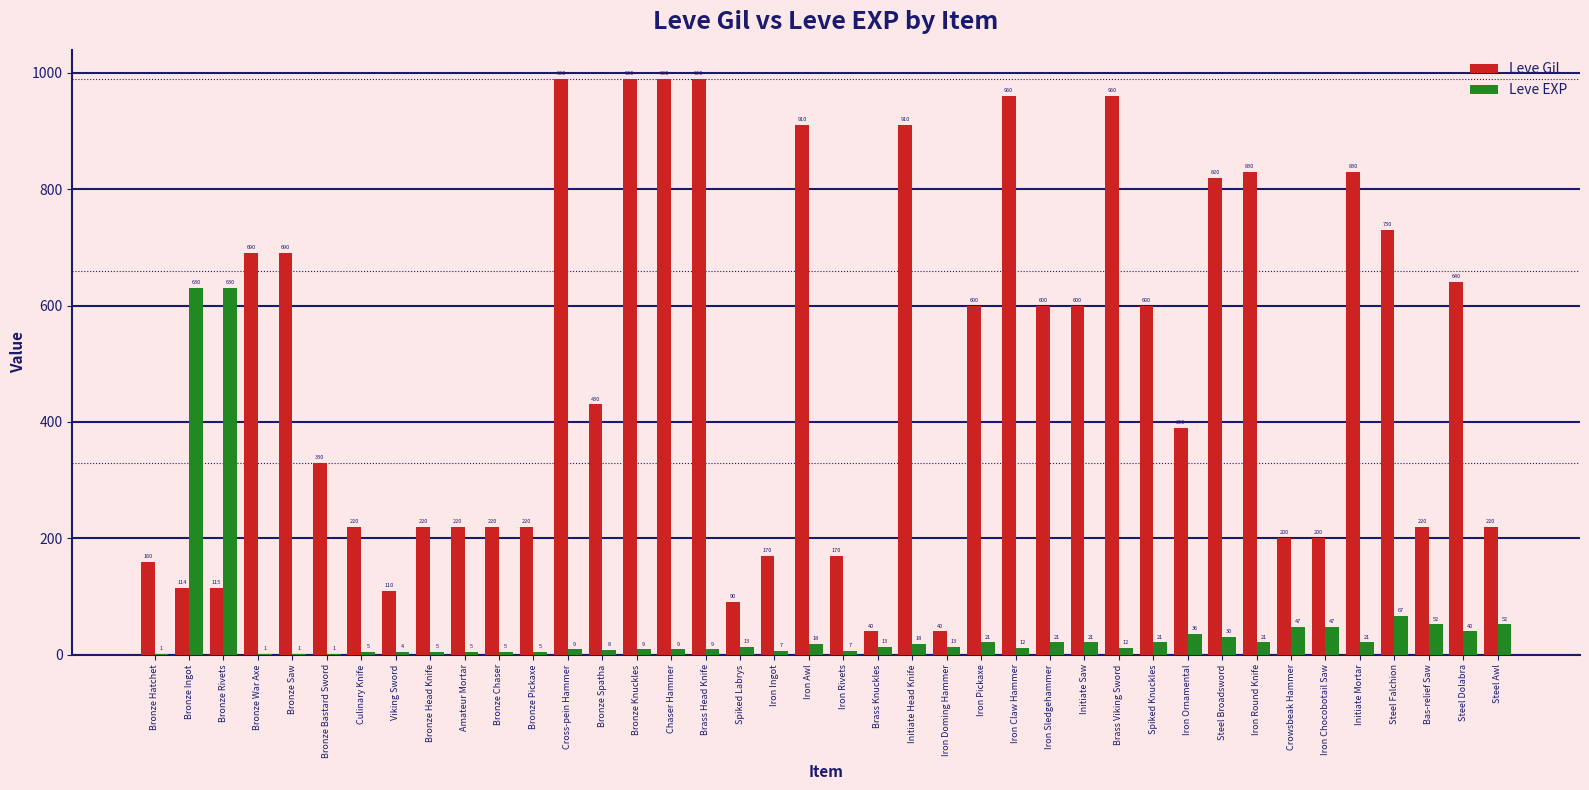

What is the approximate value of Leve EXP at Brass Head Knife?

9